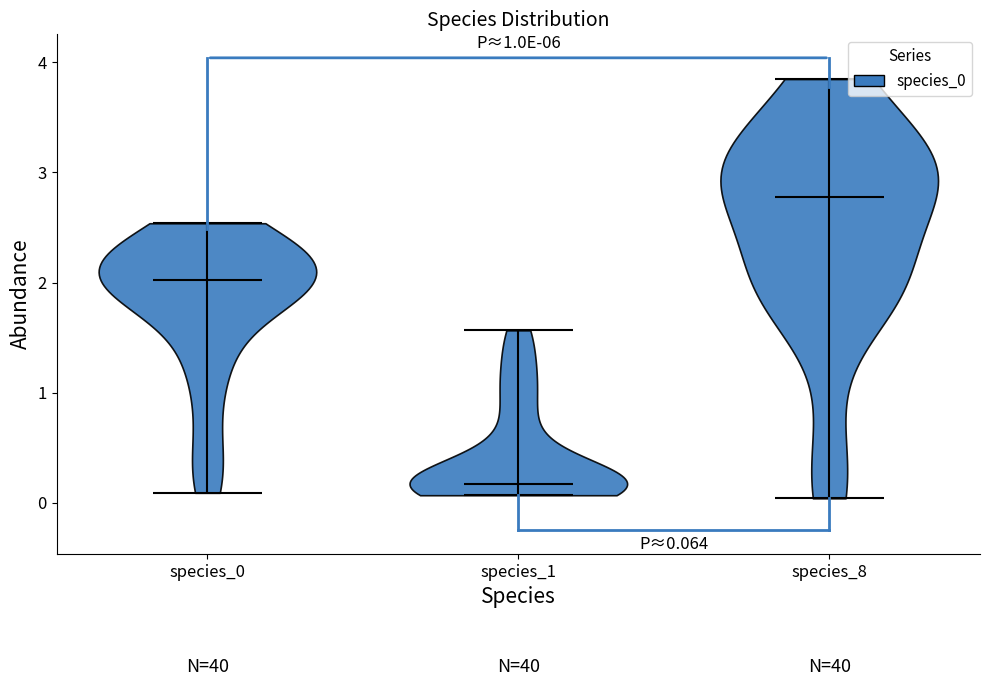

Which violin has the highest median line?

species_8